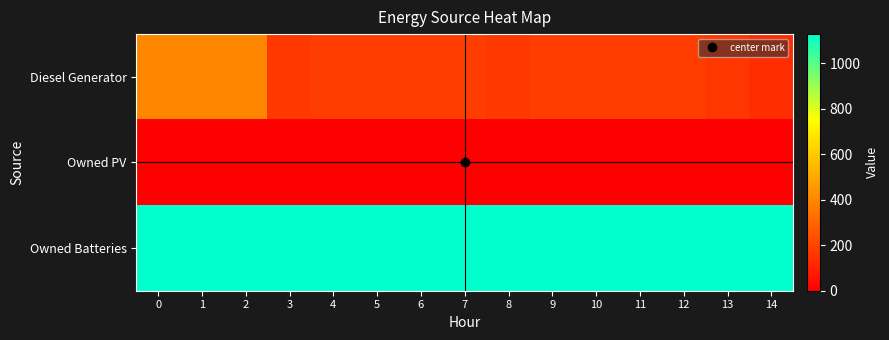

Rank the series at 12 from highest to lowest value.

Owned Batteries, Diesel Generator, Owned PV